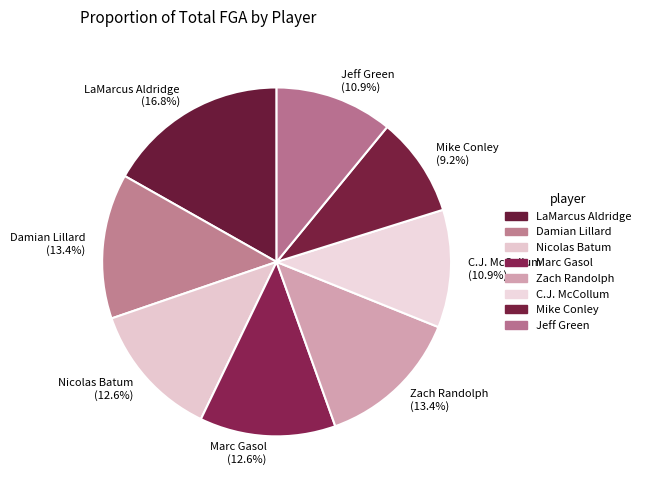

Which has a higher value, Nicolas Batum (12.6%) or Mike Conley (9.2%)?

Nicolas Batum (12.6%)